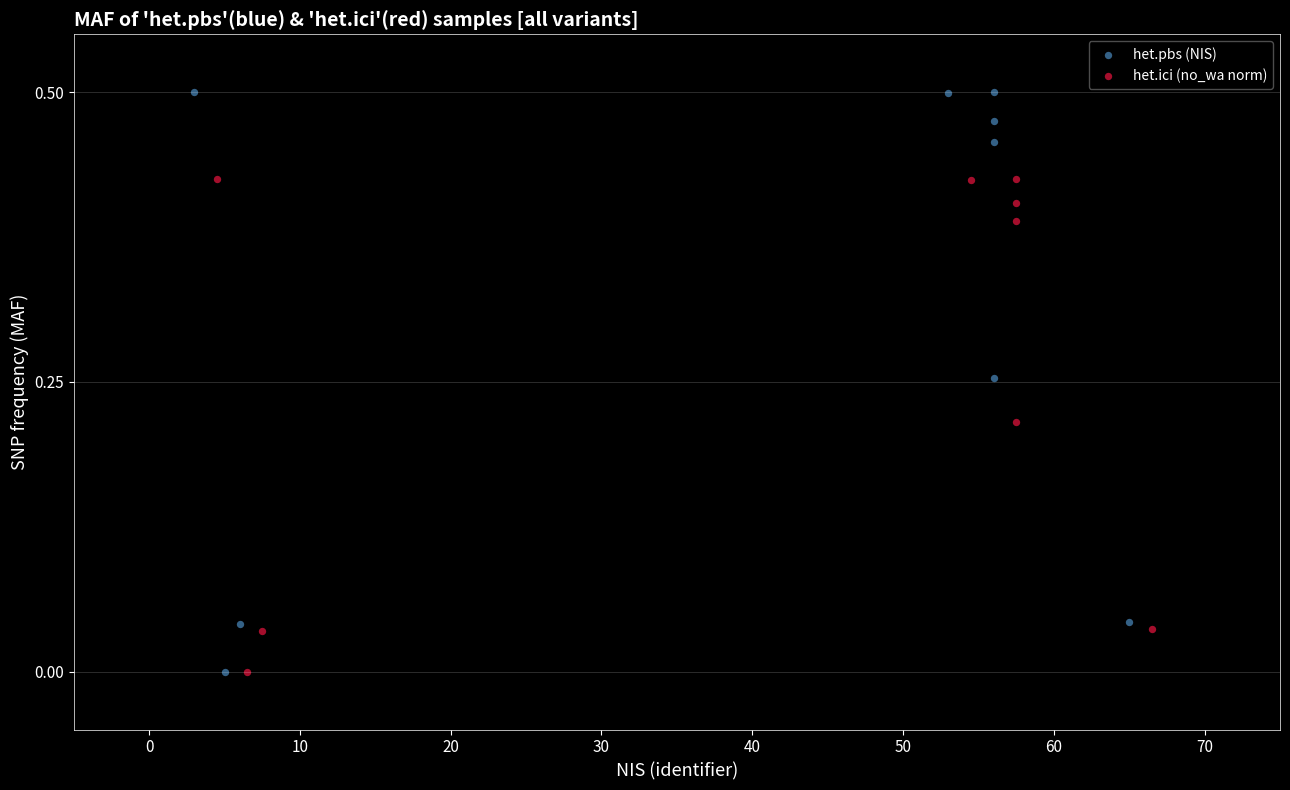

Which series has the widest spread of Y values?

het.pbs (NIS)